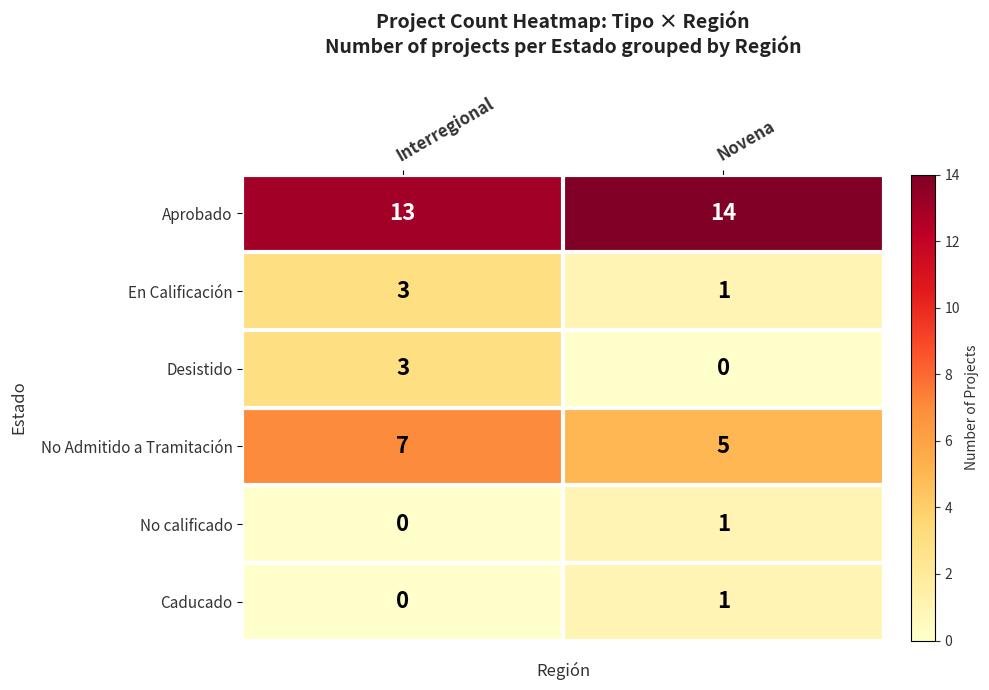

The No calificado series shows 0 at Novena. True or false?

False